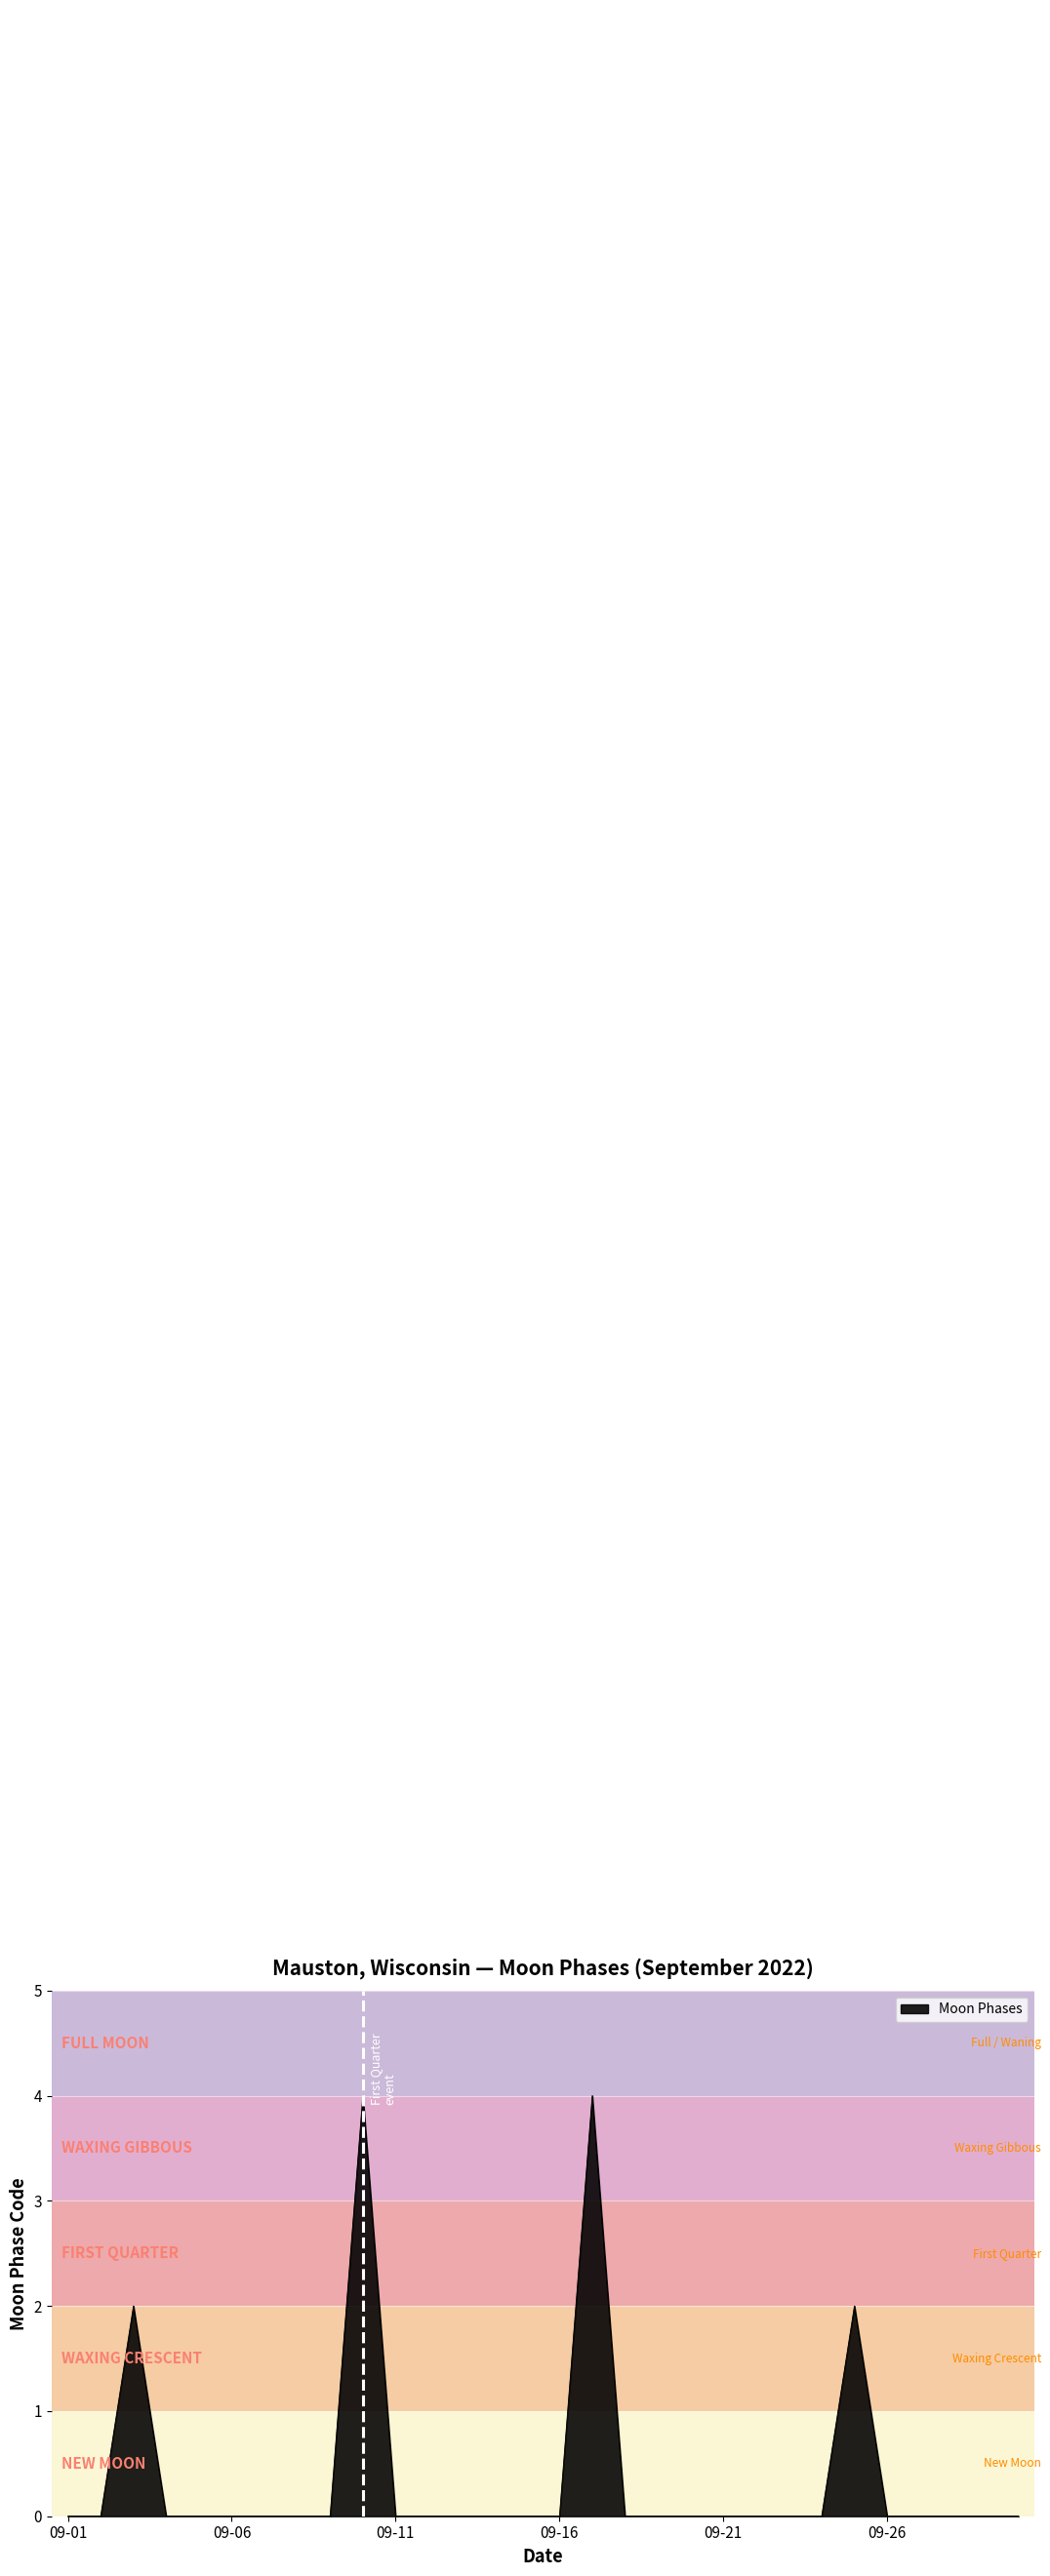

What is the maximum value shown in the chart?

4